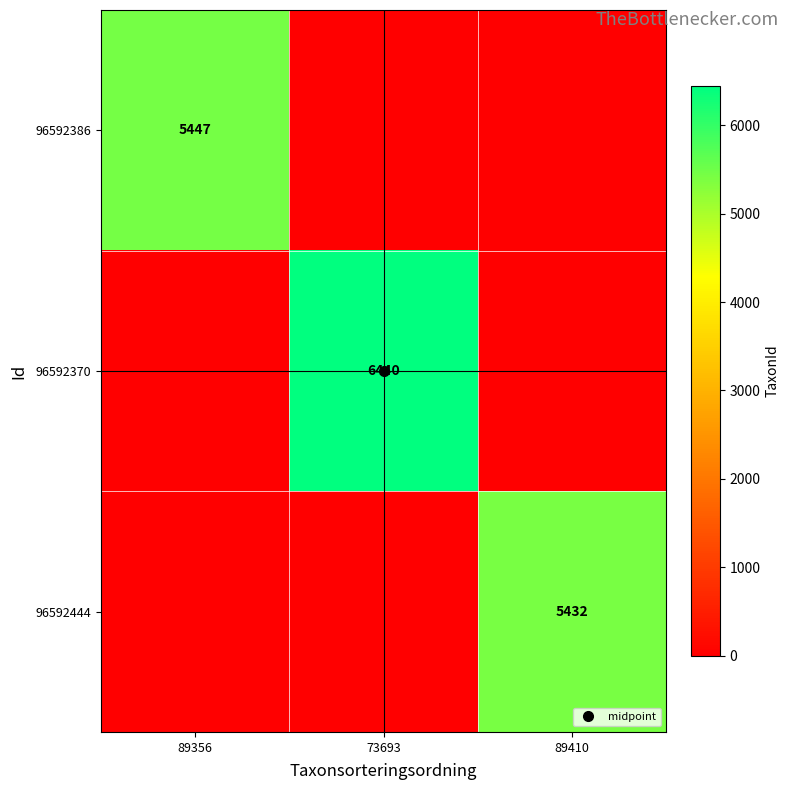

How many values in 96592370 are above zero?

1